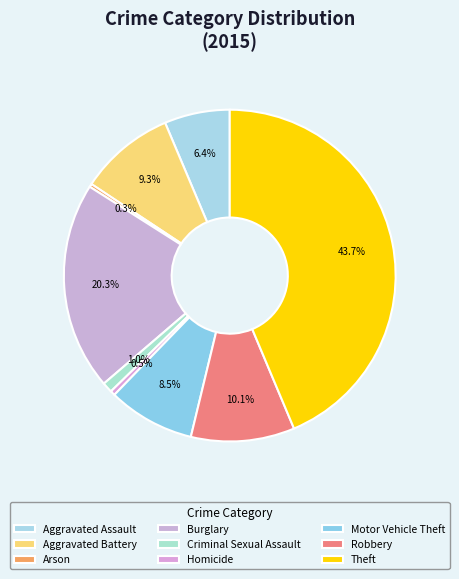

Is the sum of Theft and Arson greater than half?

No